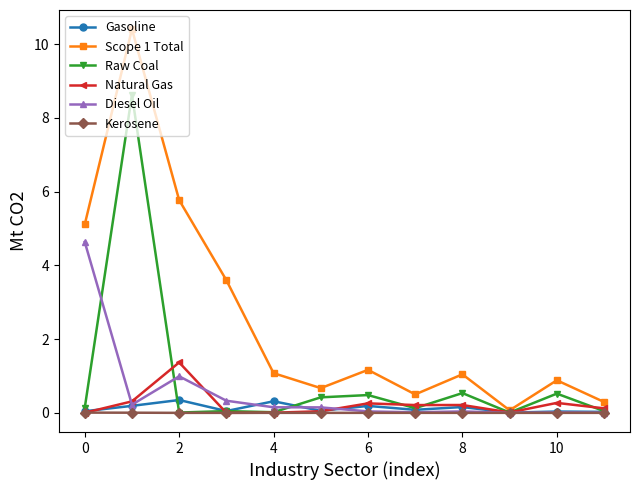

True or false: Natural Gas has more than 2 points higher than both neighbors.

True